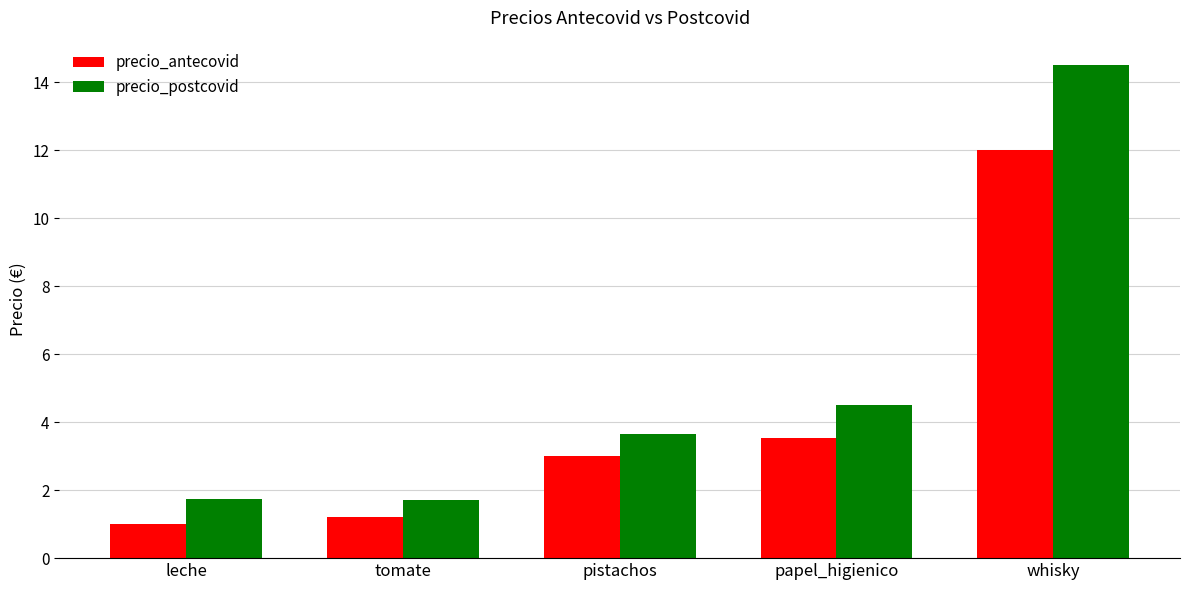

What is the total value across all series at tomate?

2.9